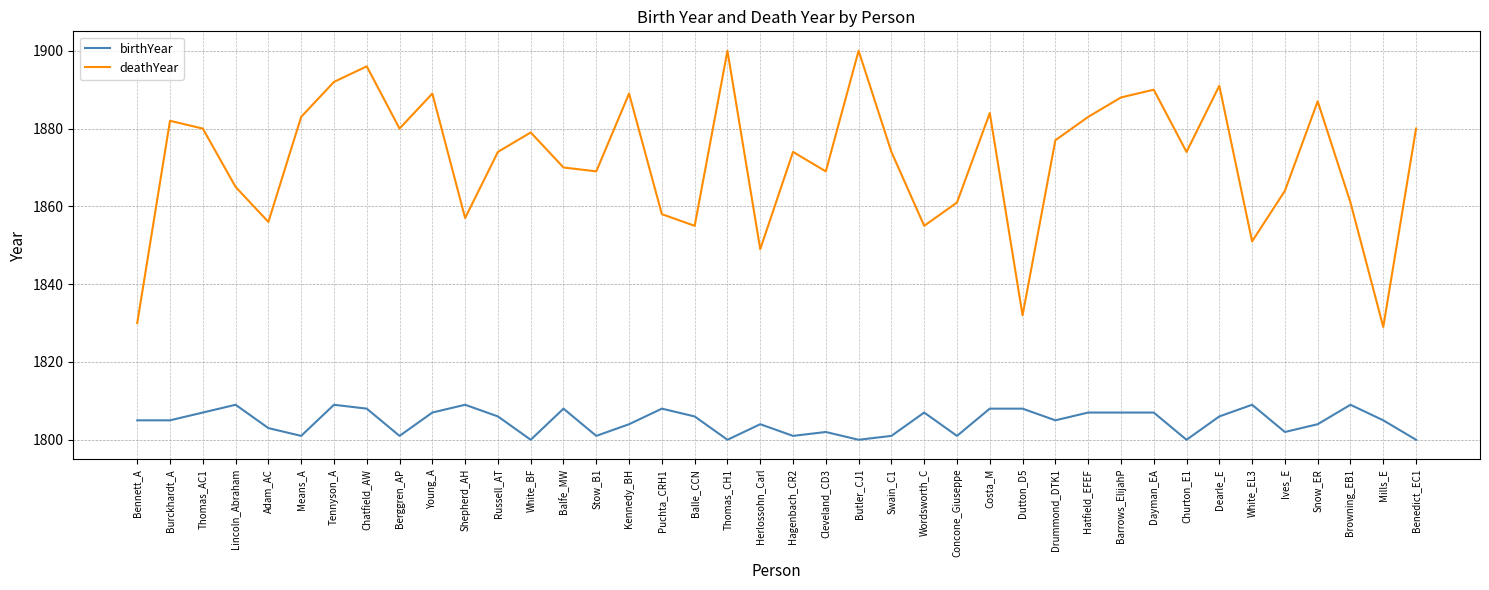

At how many categories does at least one series exceed 1866?

26